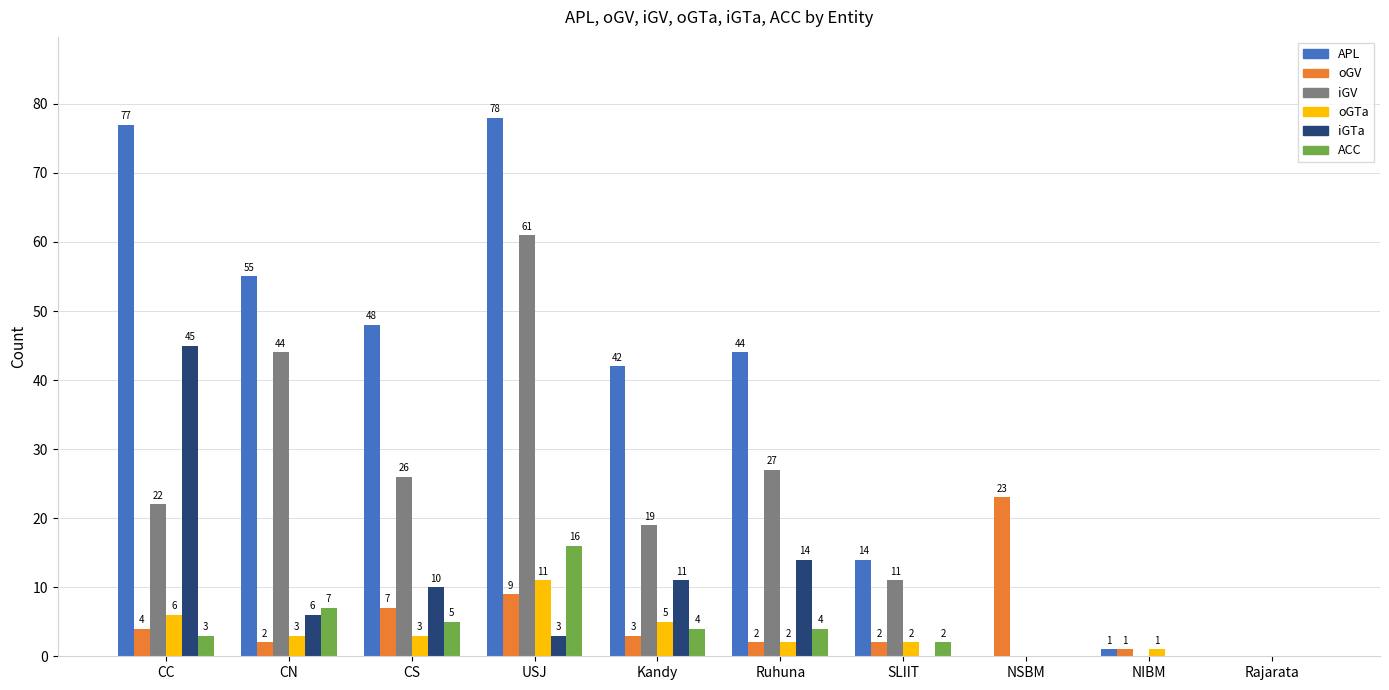

How many categories are shown in the chart?

10